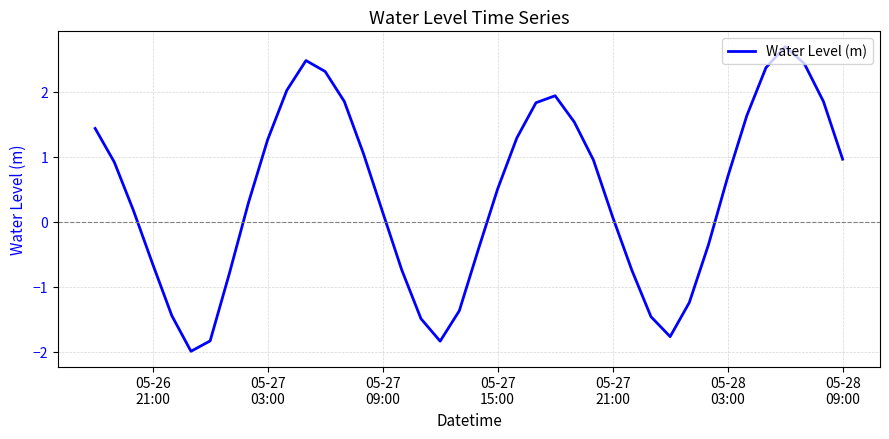

What is the minimum value shown in the chart?

-2.0